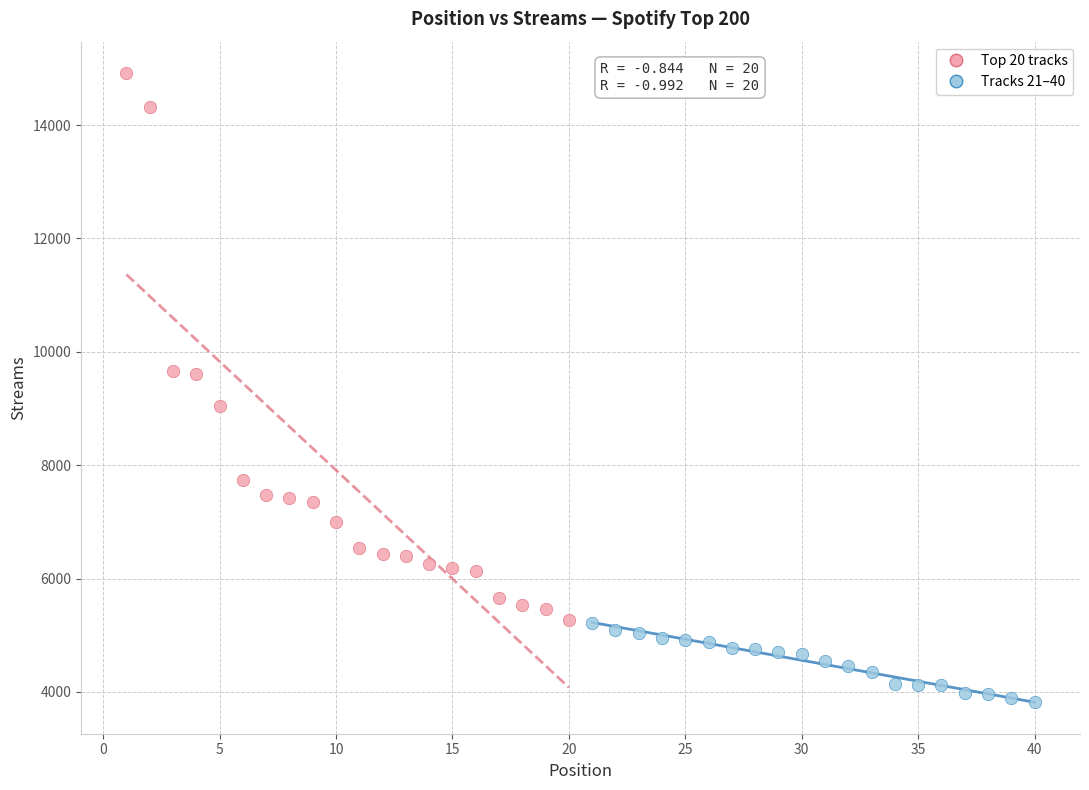

What are all the series names shown in the legend?

Top 20 tracks, Tracks 21–40